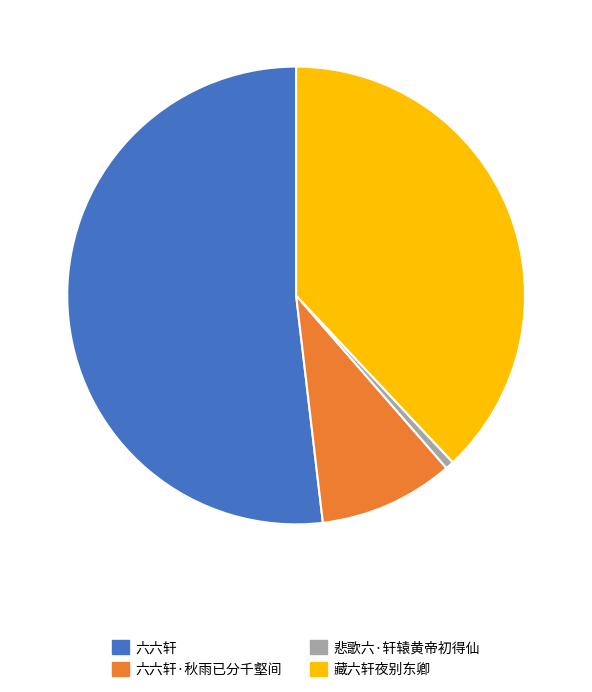

Do 悲歌六·轩辕黄帝初得仙 and 六六轩 together represent more than half of the pie?

Yes